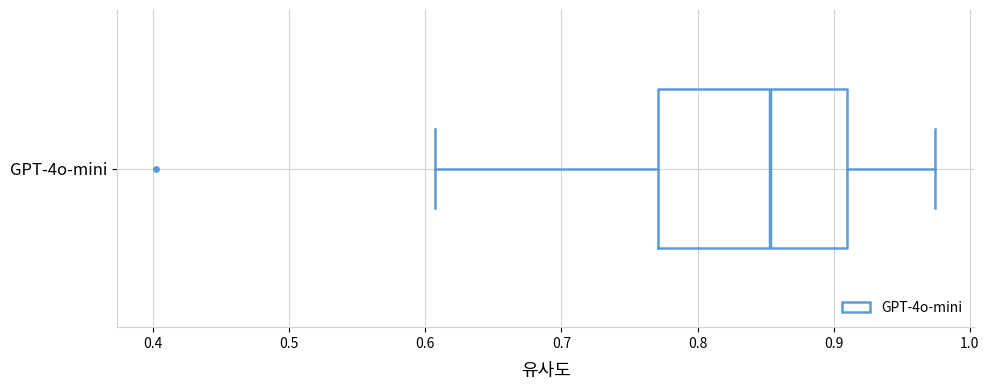

Where does the left whisker of the box for GPT-4o-mini end on the x-axis? The values are not printed on the chart, so give them approximately, as read against the axis.

0.61